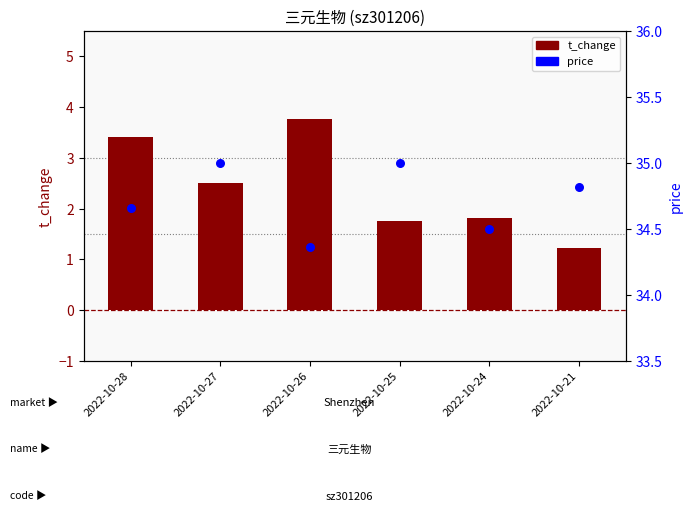

Which series has the largest Y range (max minus min)?

t_change